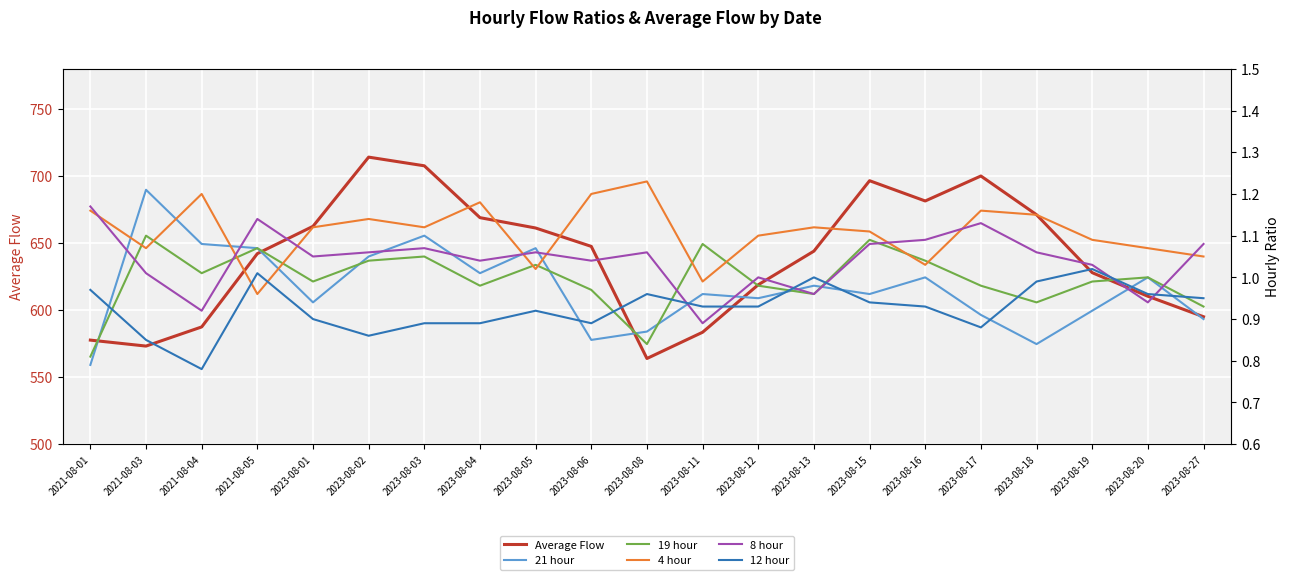

Which series has the largest range (max minus min)?

Average Flow